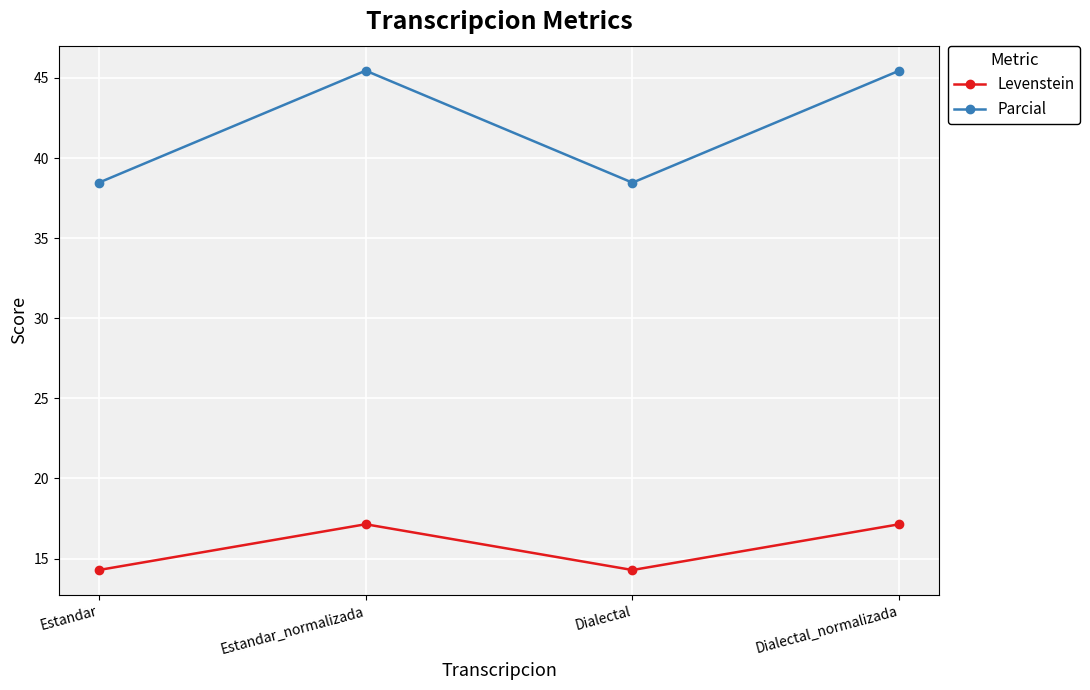

Rank the series by their average value, from highest to lowest.

Parcial, Levenstein